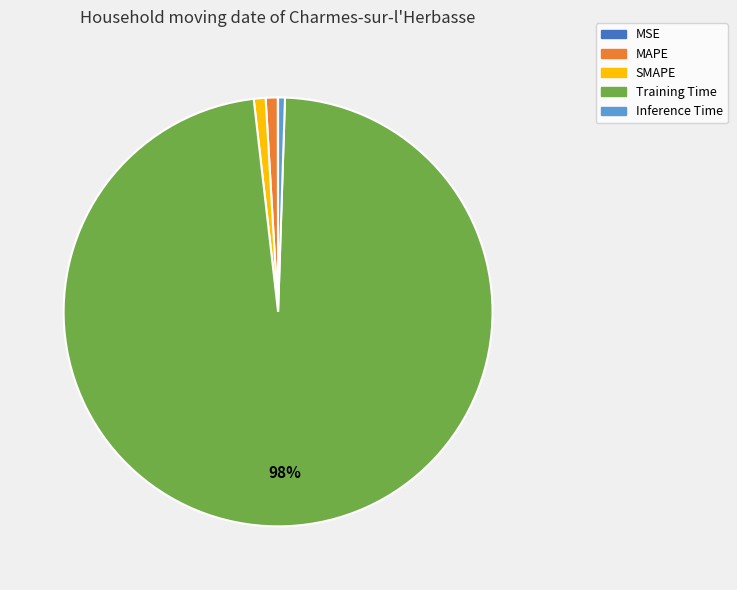

Is it true that Inference Time is 9% of the pie?

False